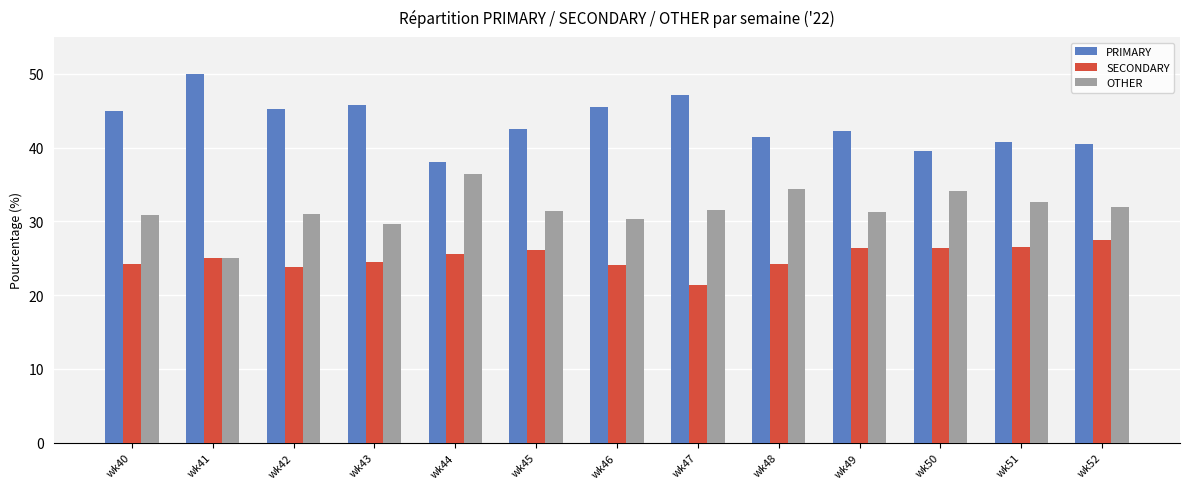

Is the value of OTHER at wk41 greater than the value of PRIMARY at wk48?

No